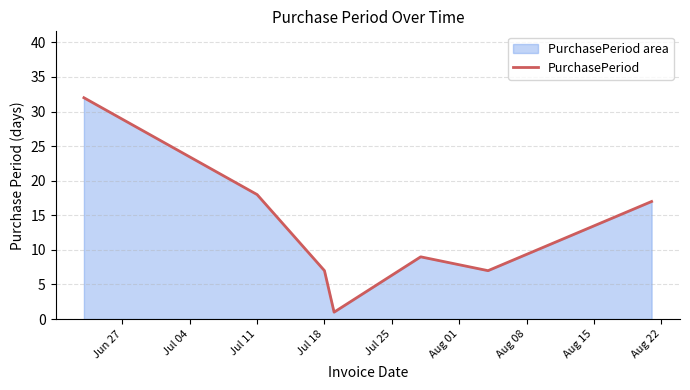

True or false: there are more than 2 points higher than both neighbors.

False